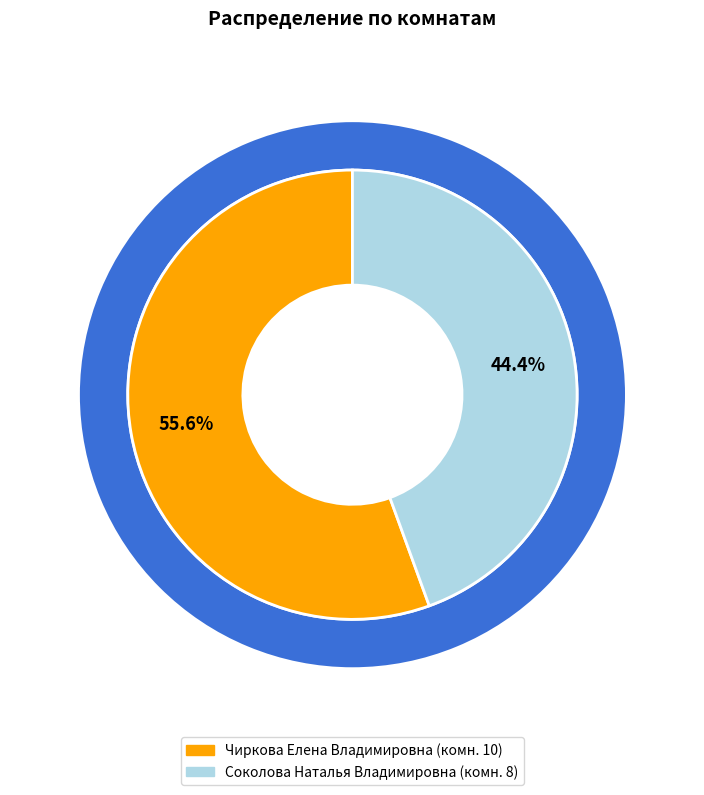

What is the ratio of the value at Соколова Наталья Владимировна to the value at Чиркова Елена Владимировна?

0.8